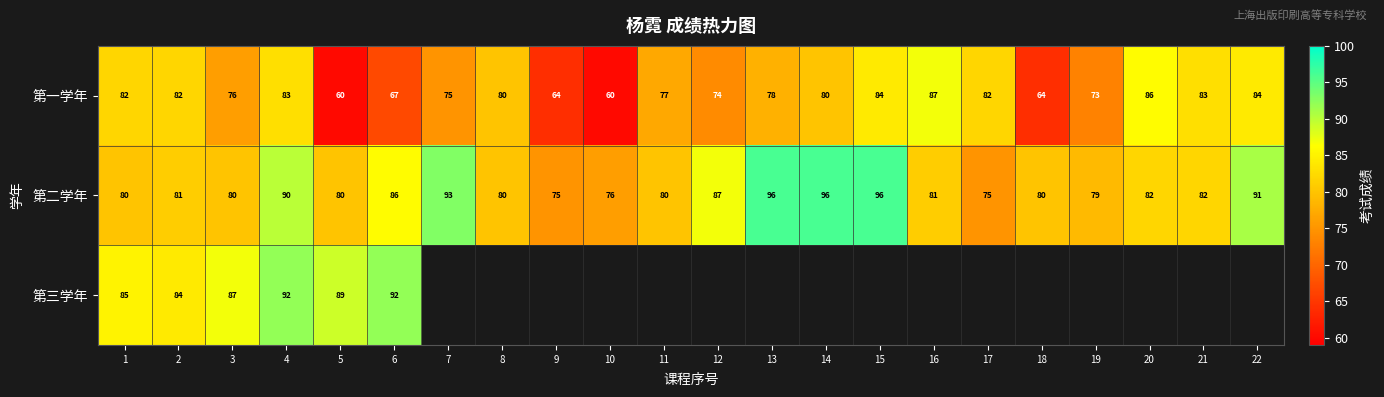

Which category has the highest value in the 第一学年 series?

16